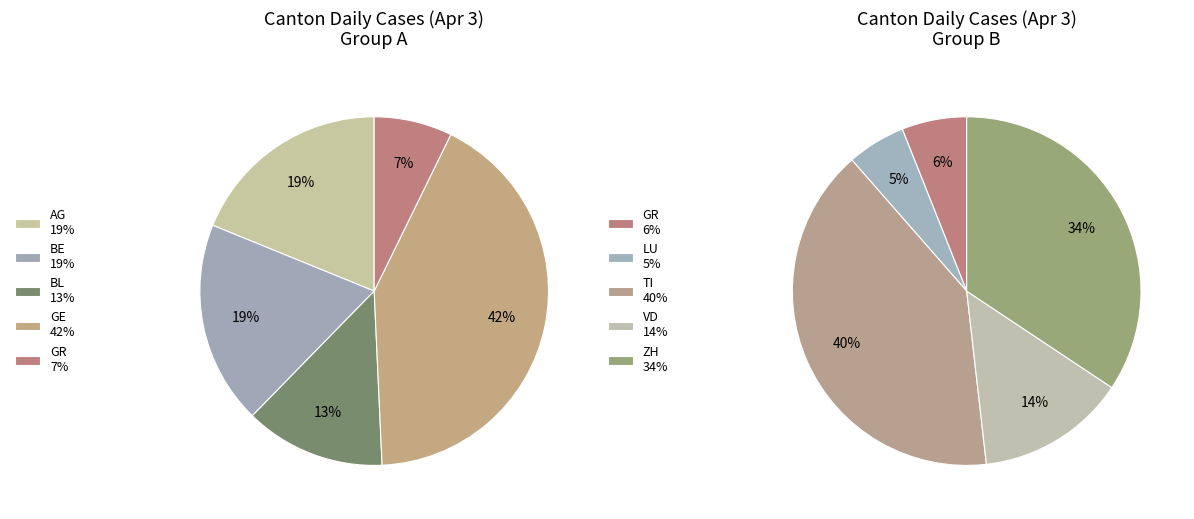

Combined, do ZH and VD account for over 50%?

No